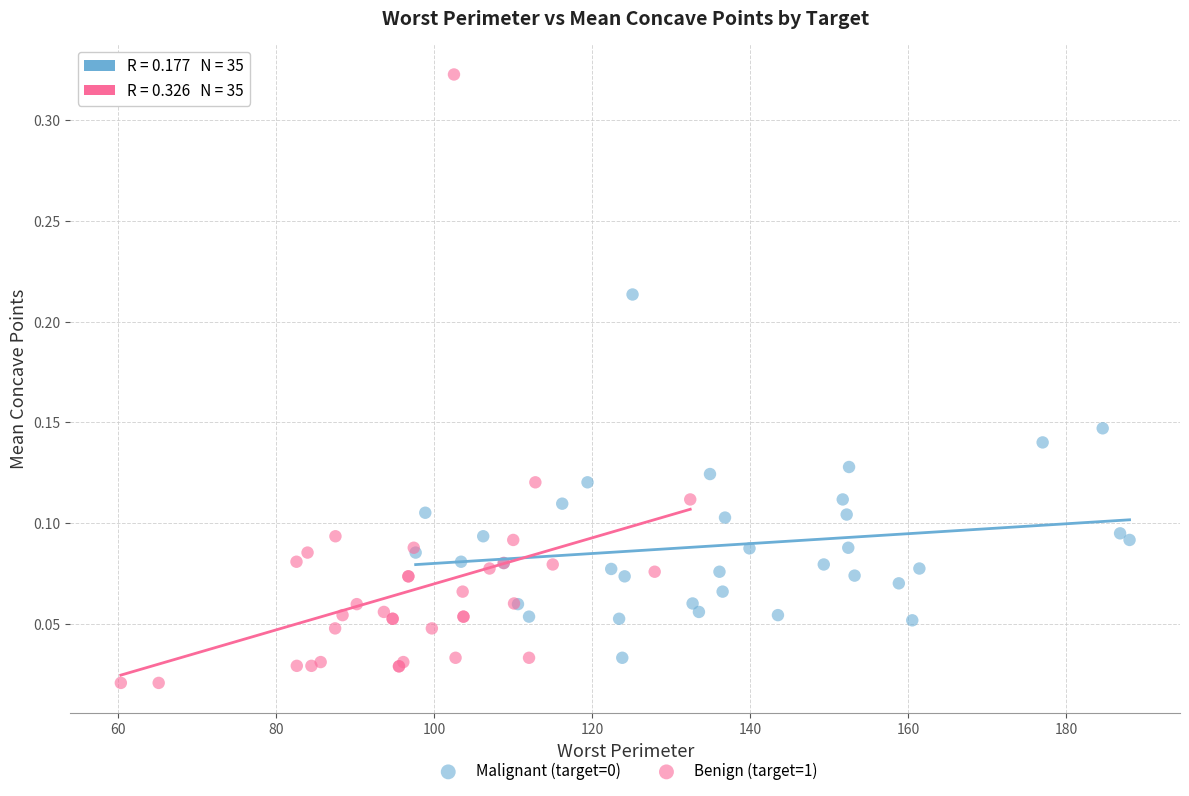

Which series reaches the maximum Y coordinate?

Benign (target=1)